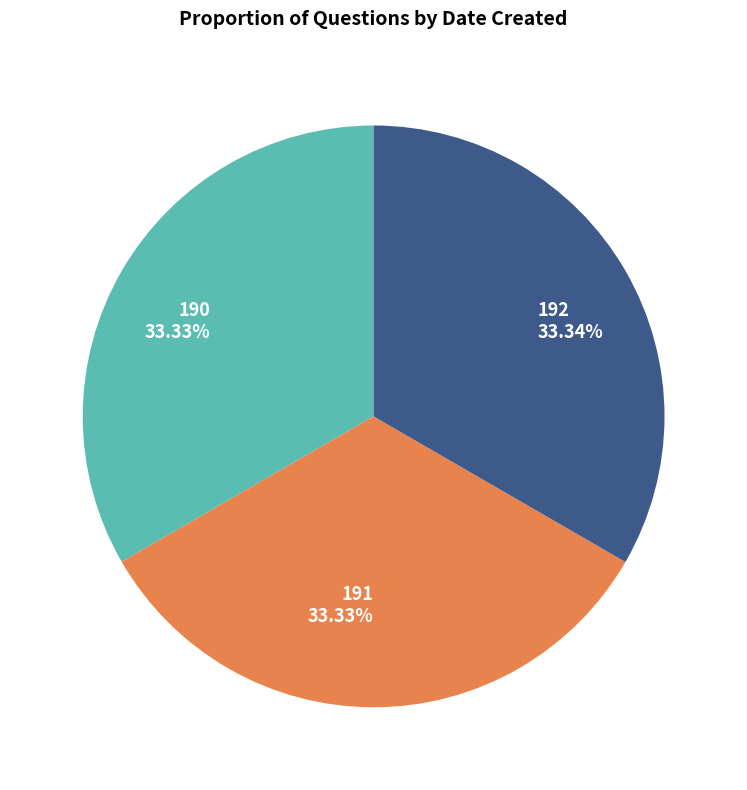

Is it true that 190 is 33% of the pie?

True